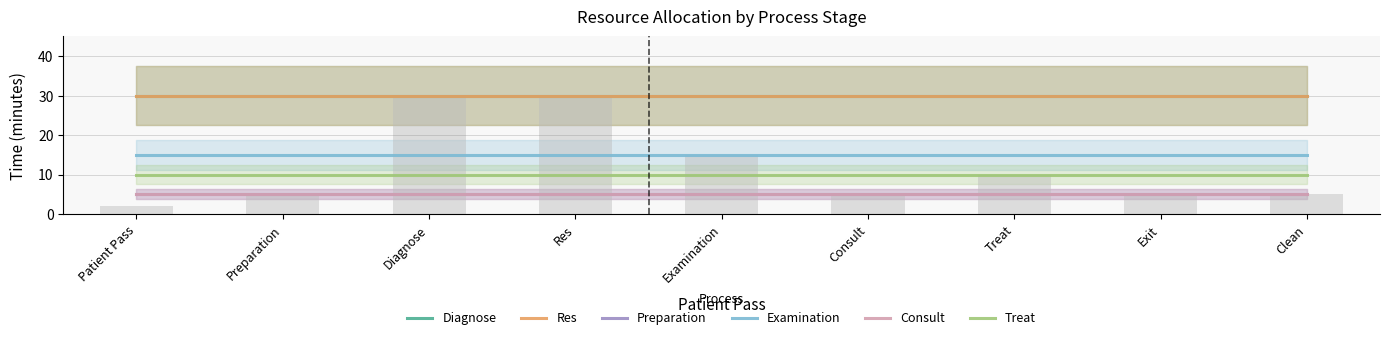

At which label does Res reach its minimum?

Patient Pass